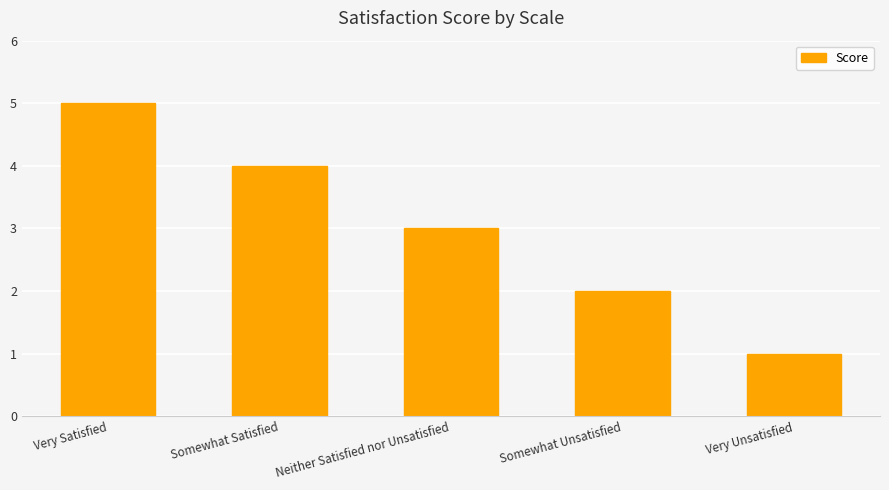

Reading right to left, extract all data points from this chart.

1	2	3	4	5